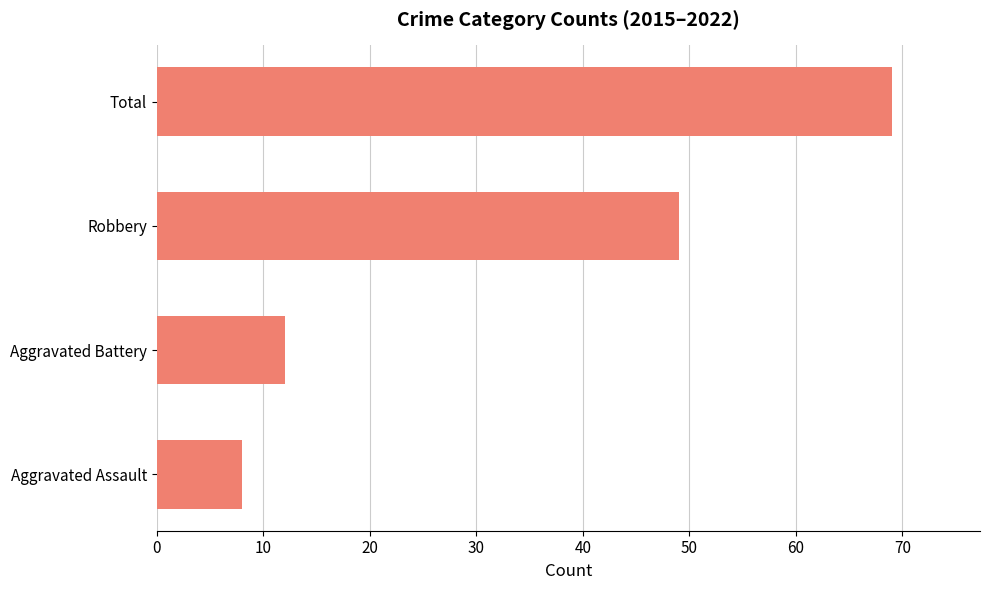

Reading top to bottom, extract all data points from this chart.

69	49	12	8